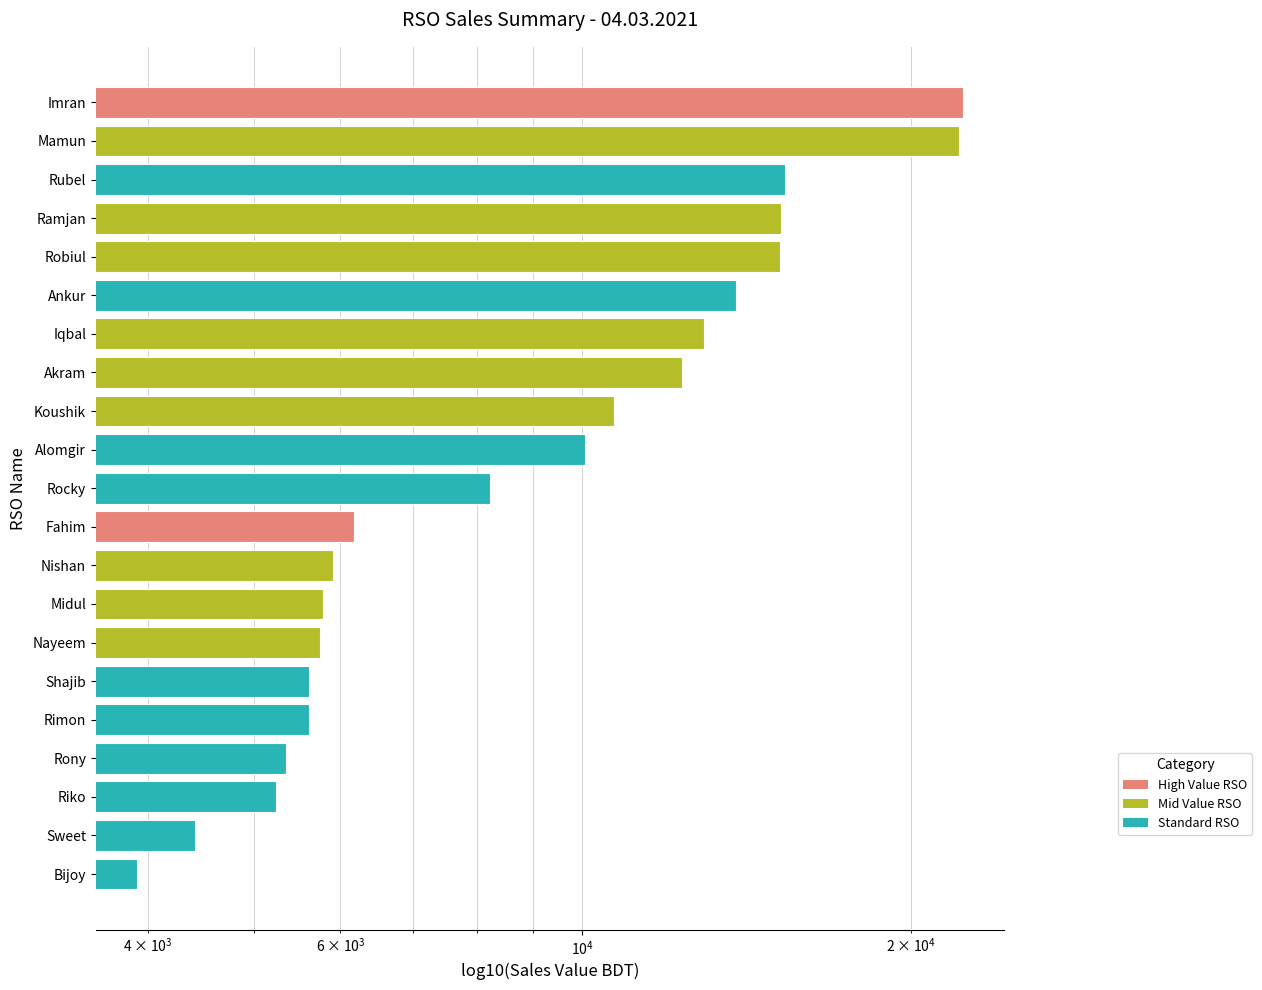

How many distinct data groups are displayed?

1